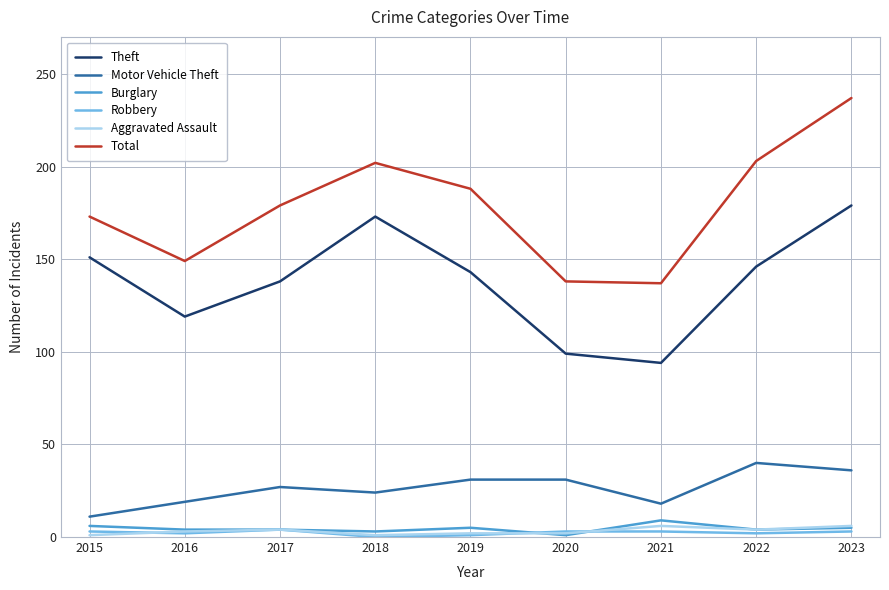

True or false: Total and Burglary cross at least once.

False